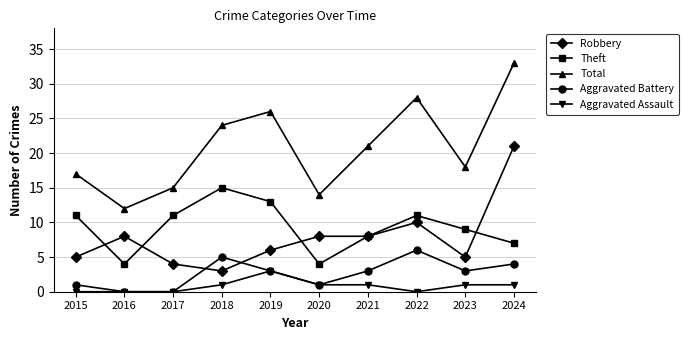

True or false: Aggravated Battery has more than 1 points higher than both neighbors.

True